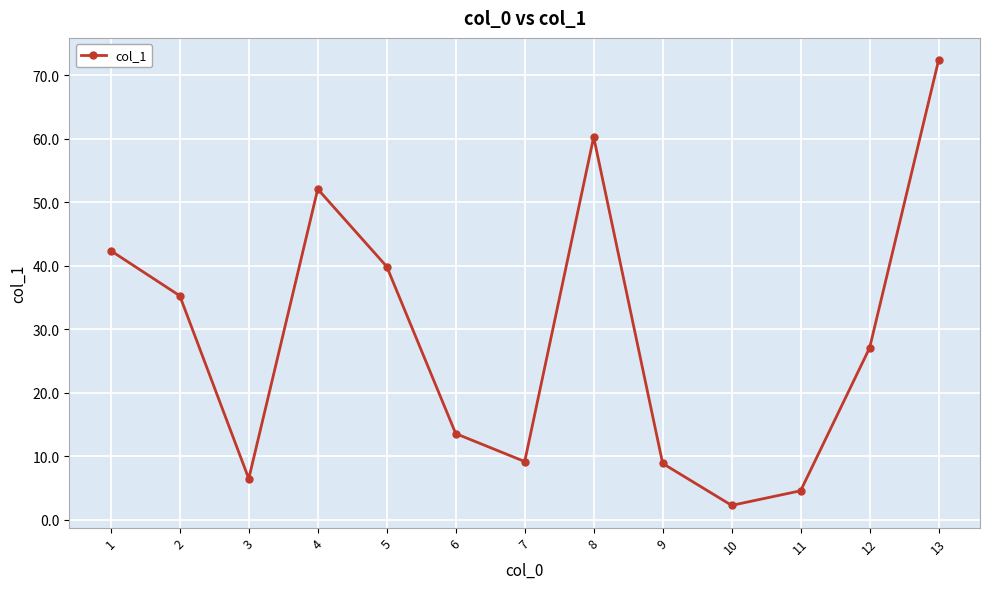

At which label is the value closest to 37?

2